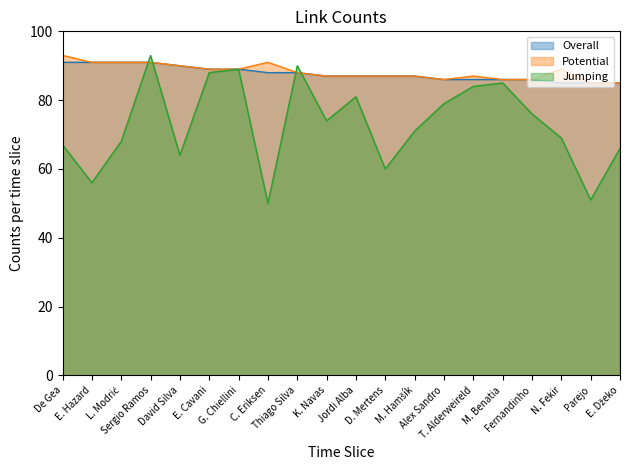

Which label corresponds to the largest value in the chart?

De Gea